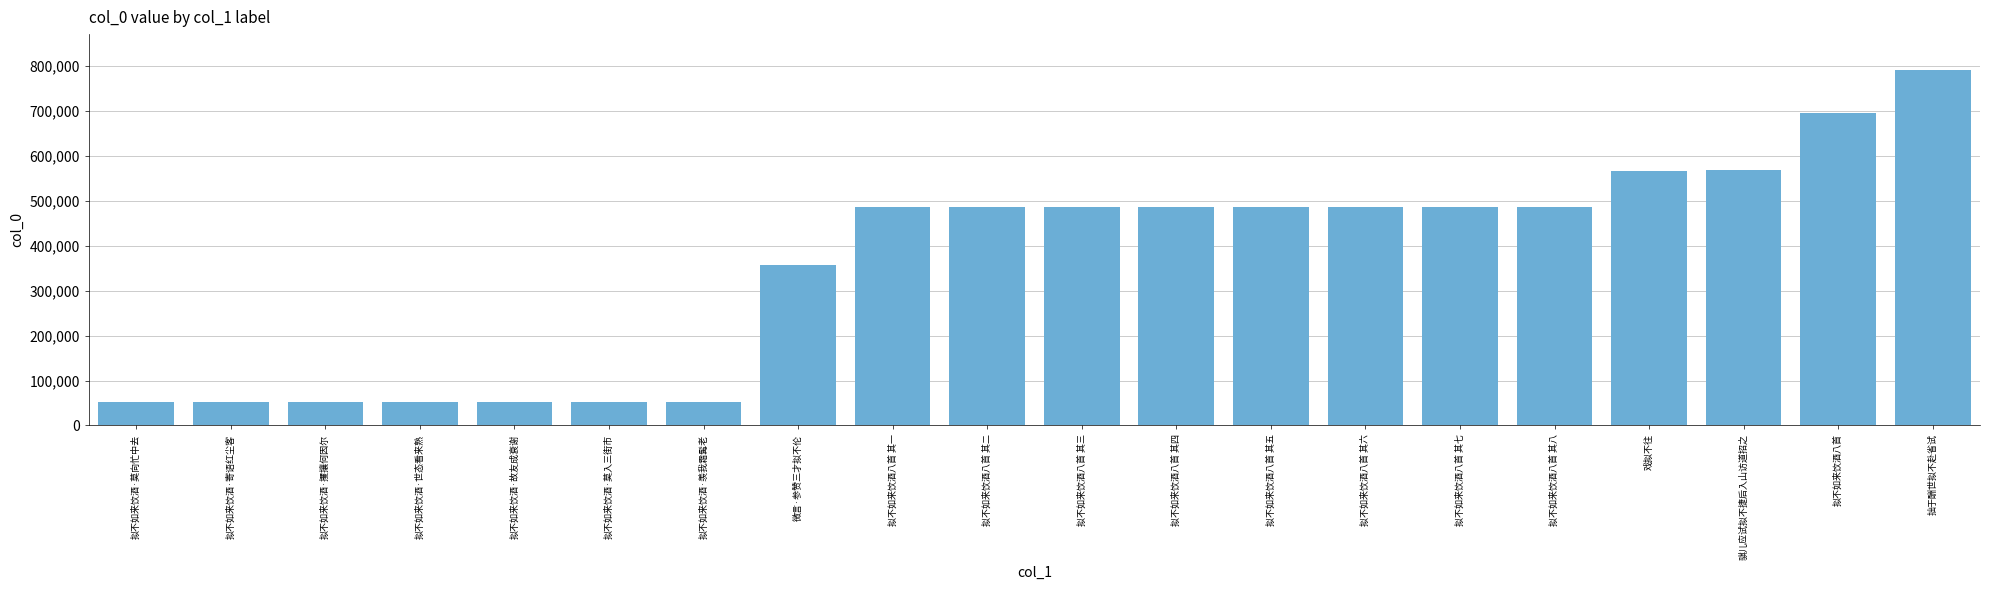

What is the greatest value displayed?

792147